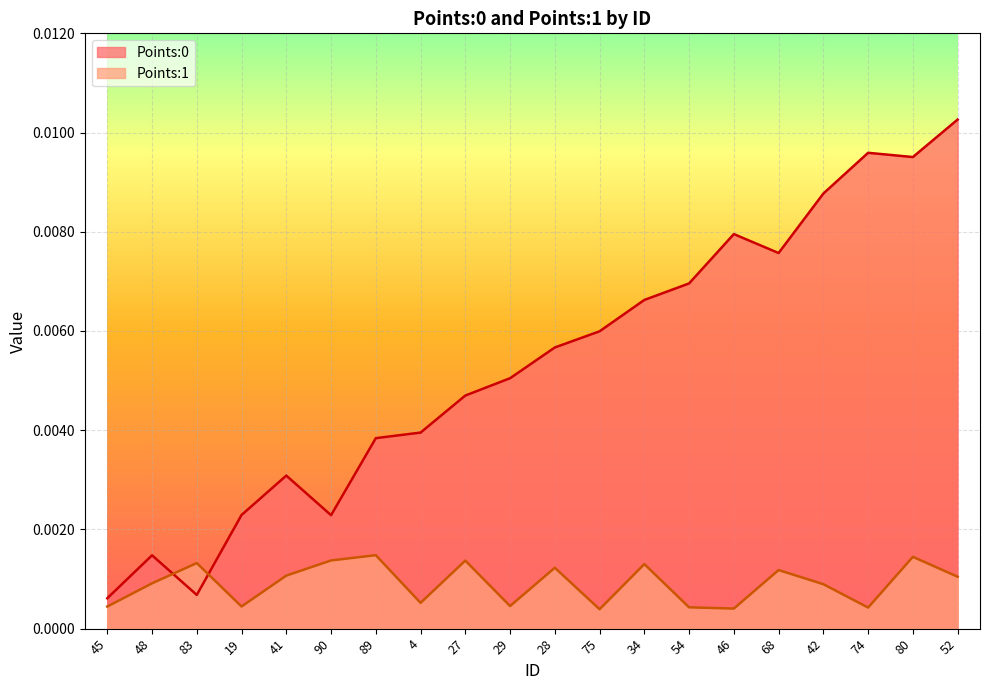

True or false: Points:1 has a value of 0.0 at 48.

True